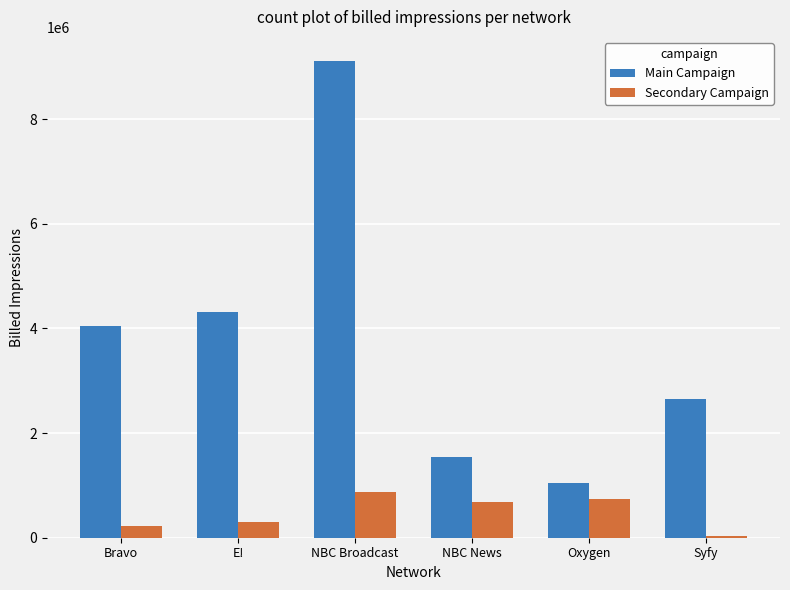

Is the value of Main Campaign at Oxygen greater than the value of Secondary Campaign at Oxygen?

Yes